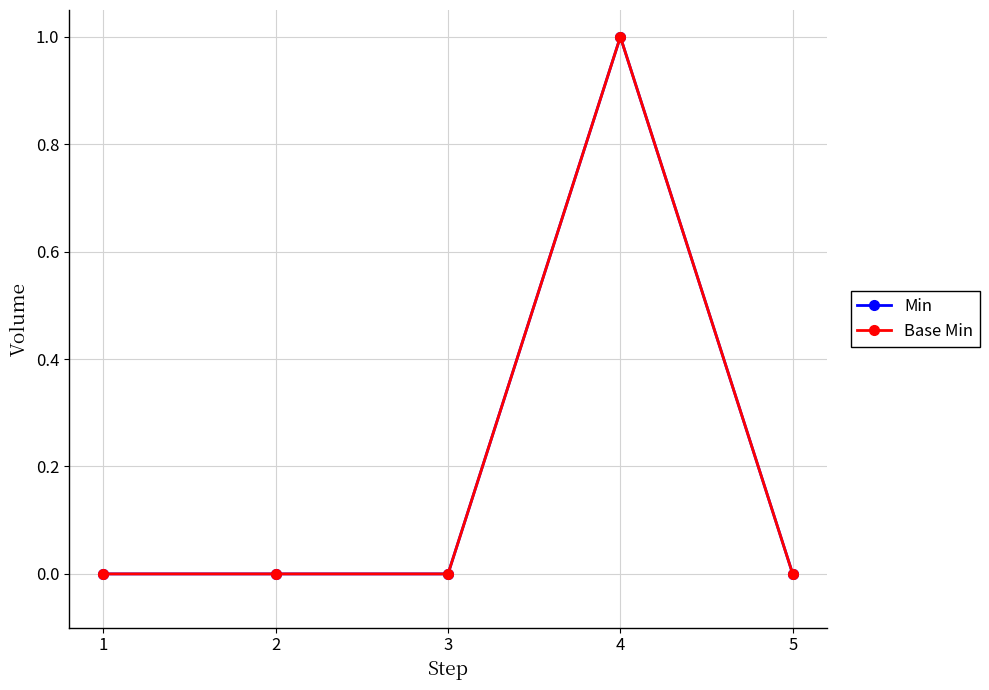

How many lines are shown in the chart?

2